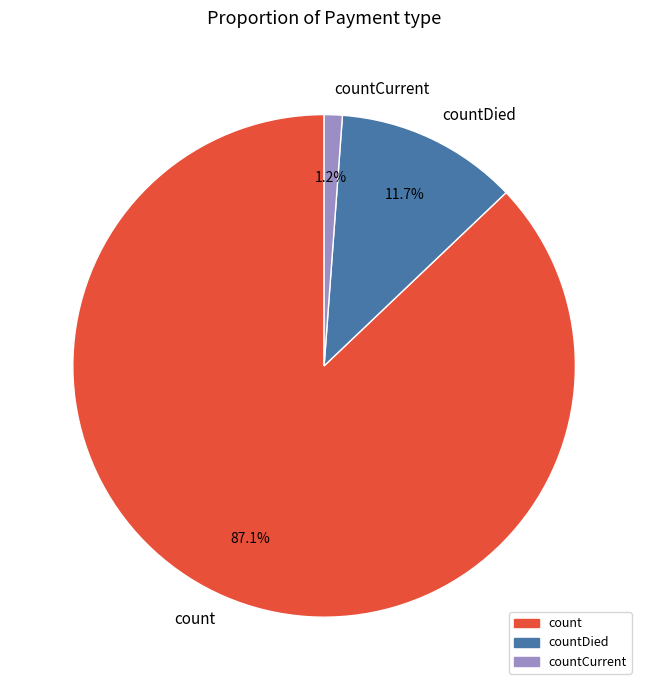

Which category has the smallest portion of the pie?

countCurrent